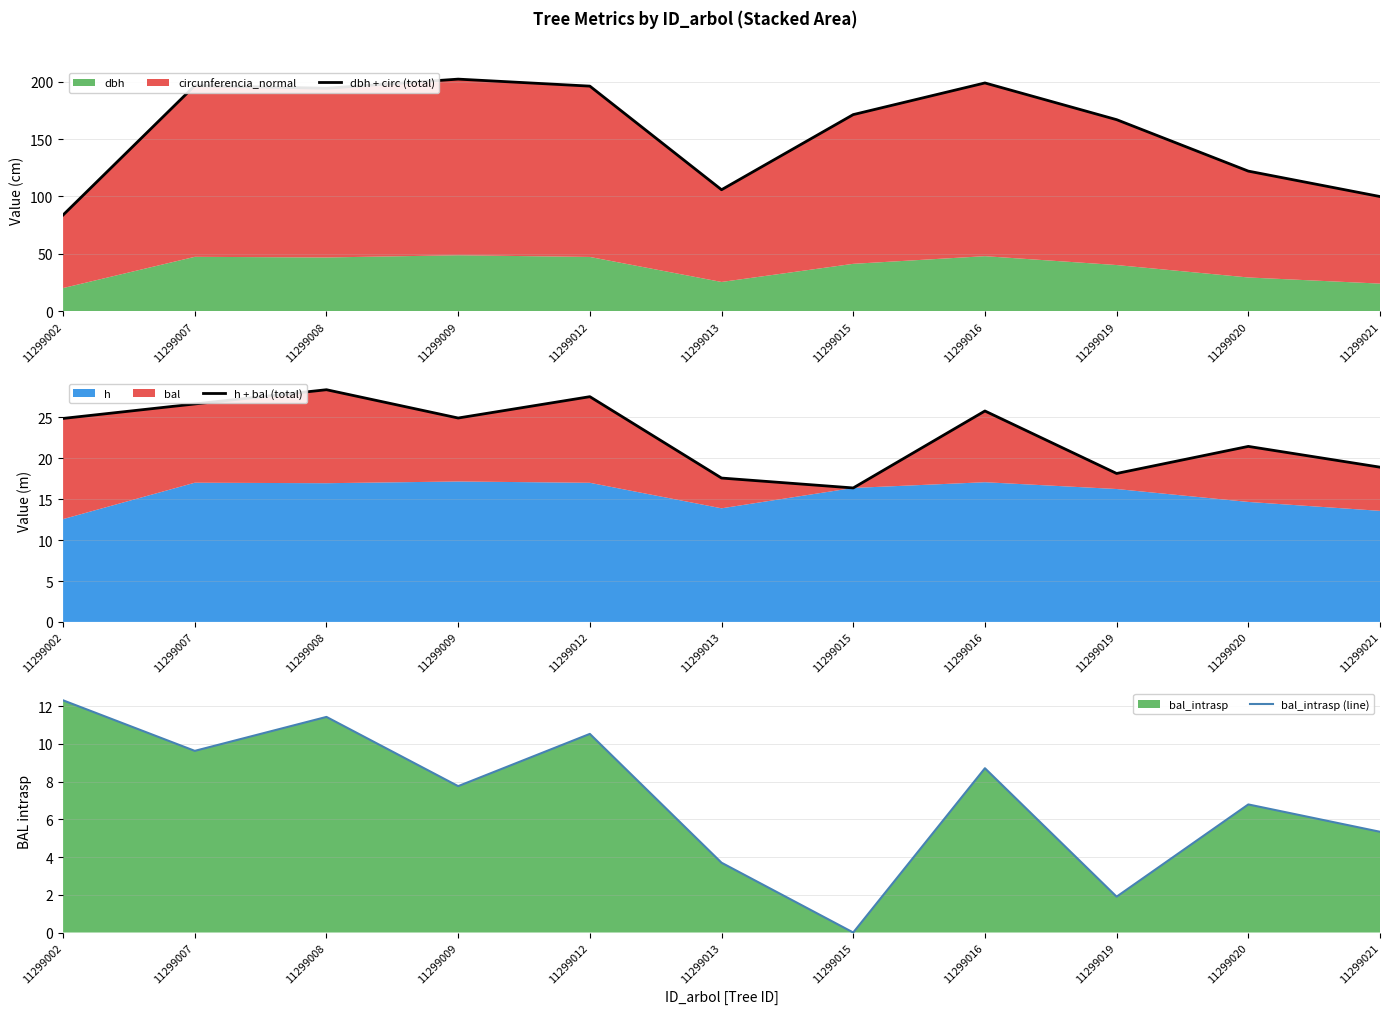

What is the difference between the maximum and minimum values in the bal_intrasp (line) series?

12.3